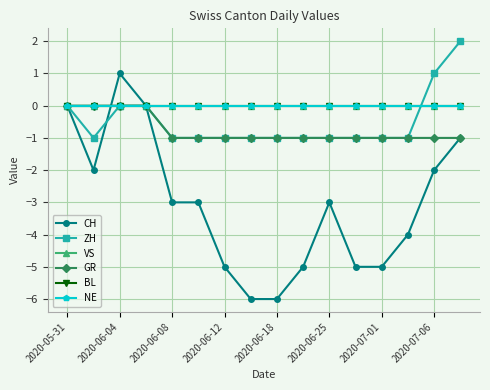

Does the chart have visible grid lines?

Yes